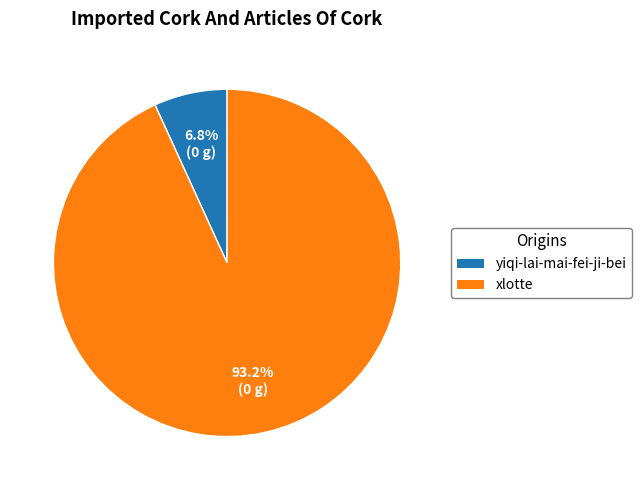

How many slices are in this pie chart?

2